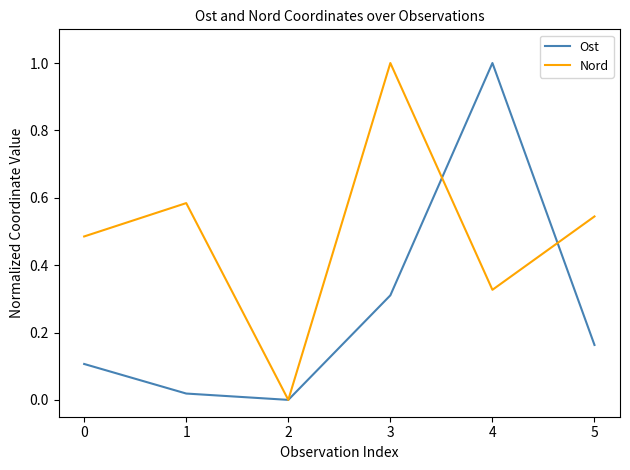

Which series has the largest total across all categories?

Nord